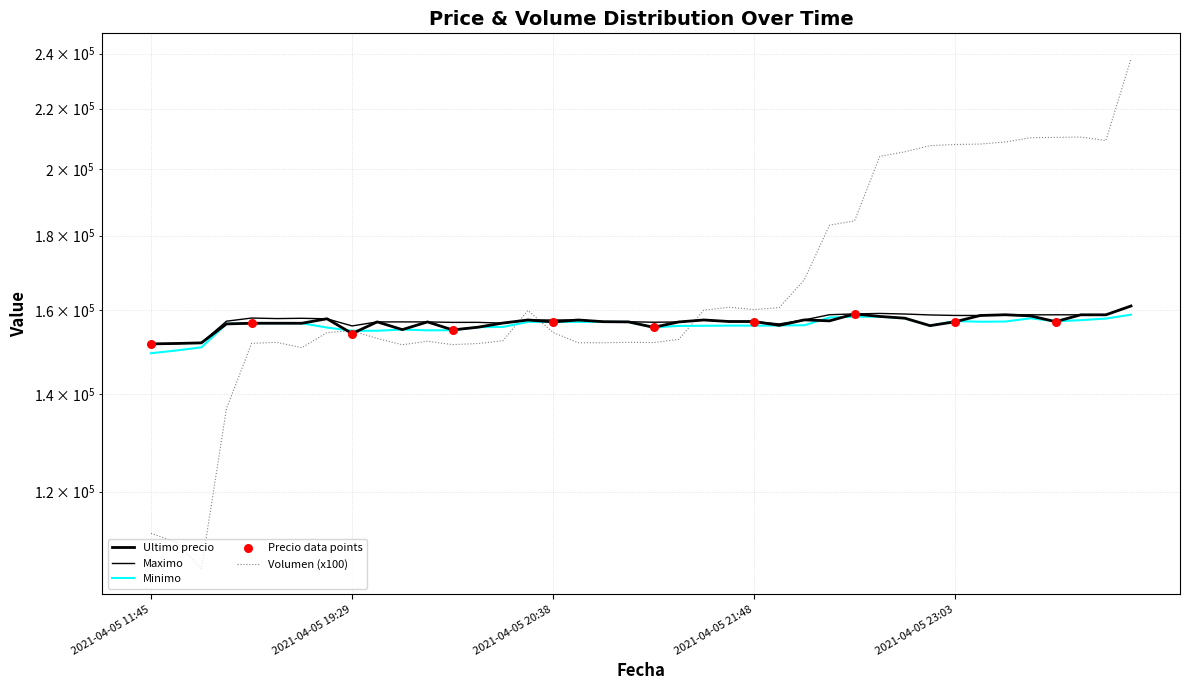

Which series has the largest Y range (max minus min)?

Volumen